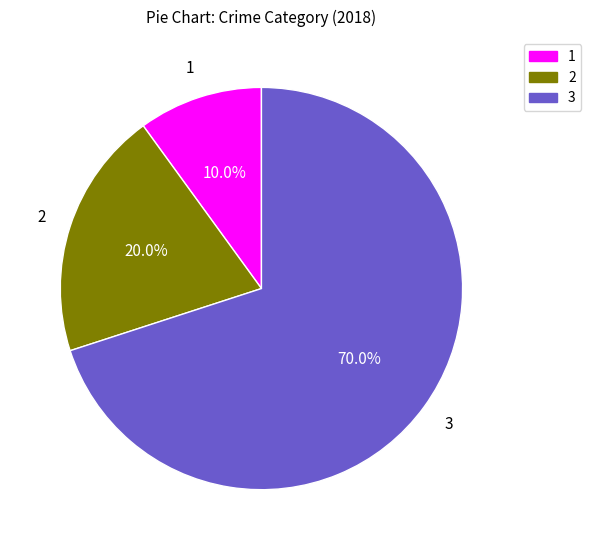

To the nearest percent, what is the difference between the largest and smallest slice percentages?

60%